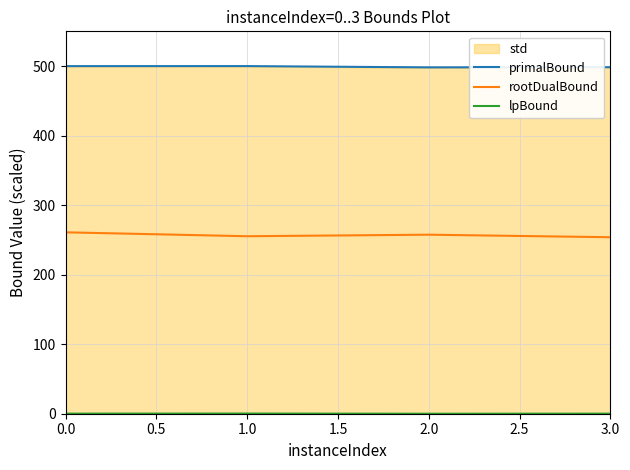

What is the average value of the rootDualBound series?

256.9